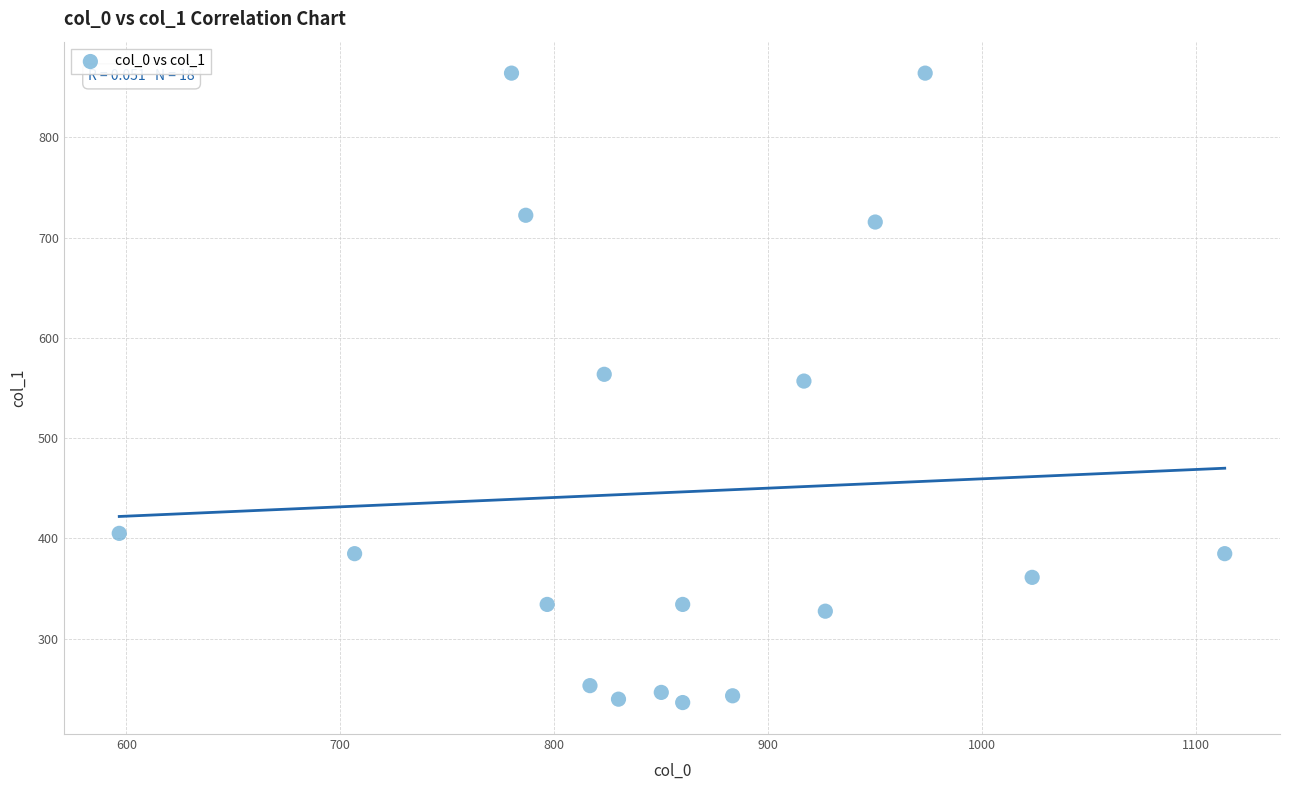

What is the range of X values (max minus min)?

516.7